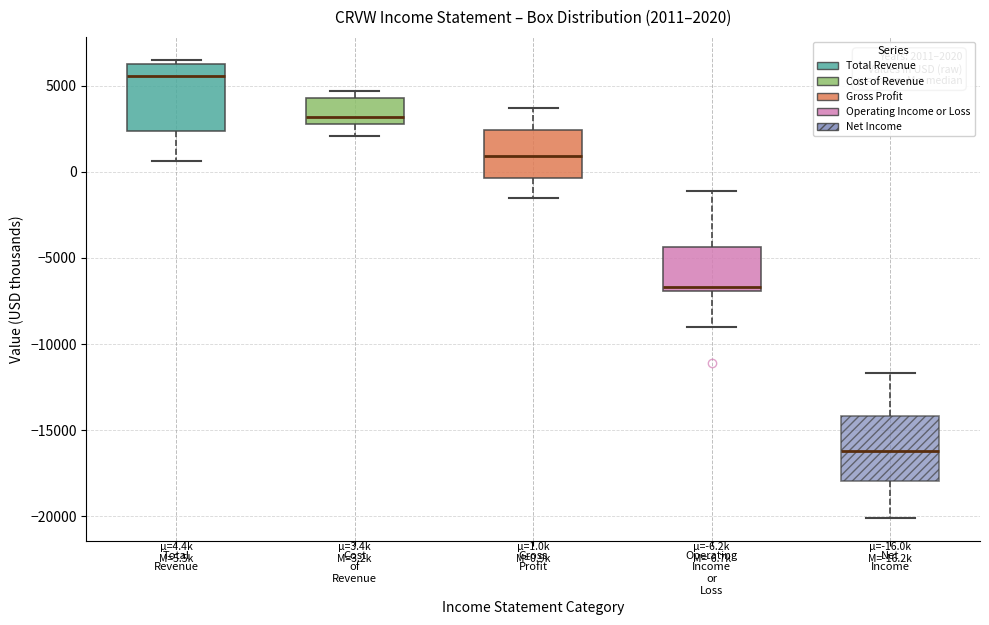

Which box has the lowest median line?

Net Income